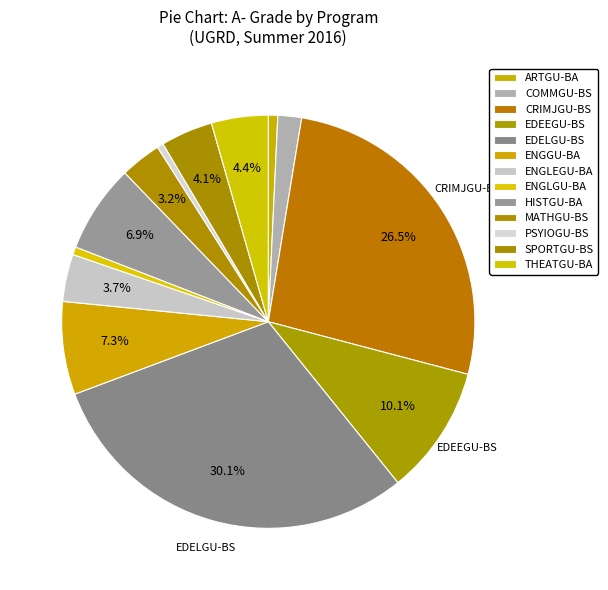

Combined, do THEATGU-BA and ENGLEGU-BA account for over 50%?

No